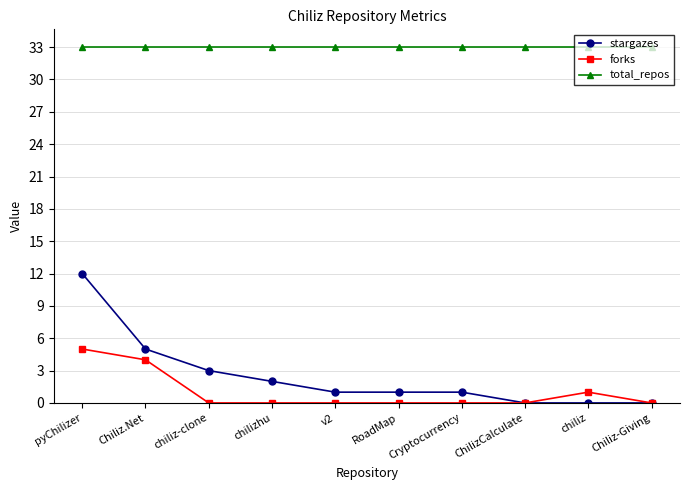

What is the value of the stargazes point at the 1st from the left?

12